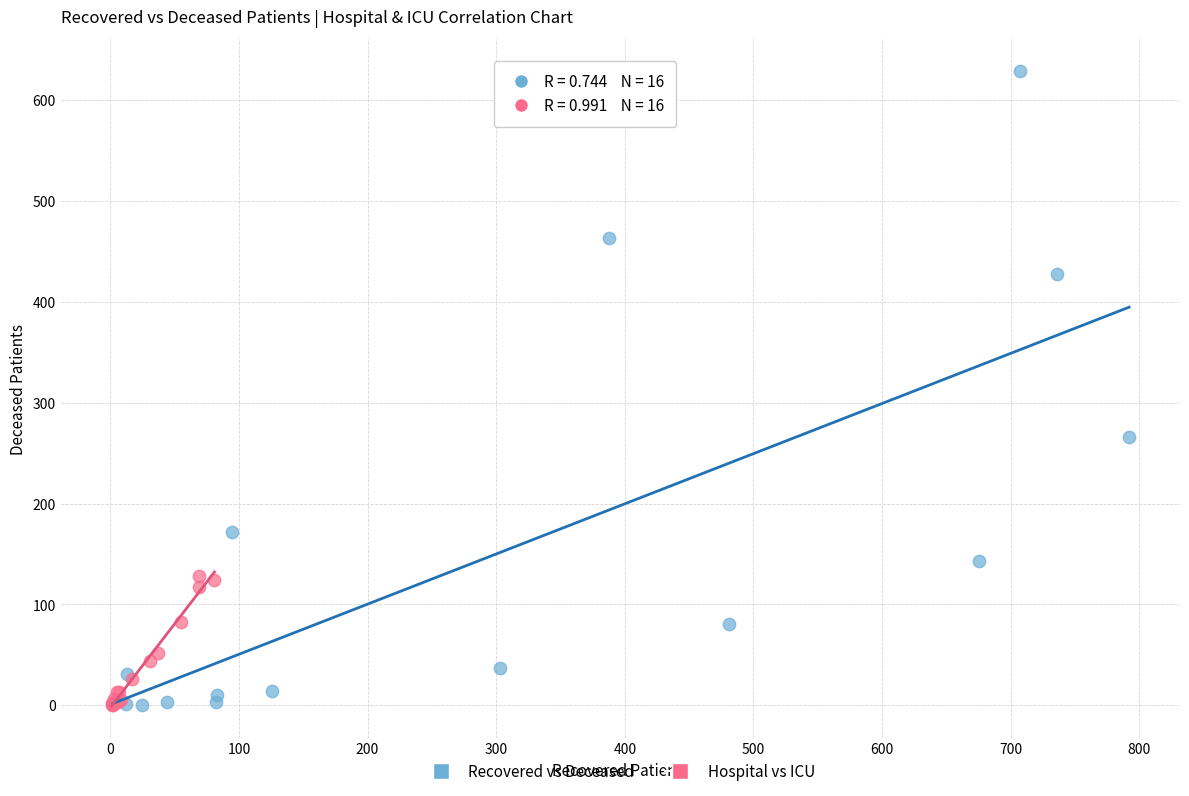

Which series reaches the maximum Y coordinate?

Recovered vs Deceased